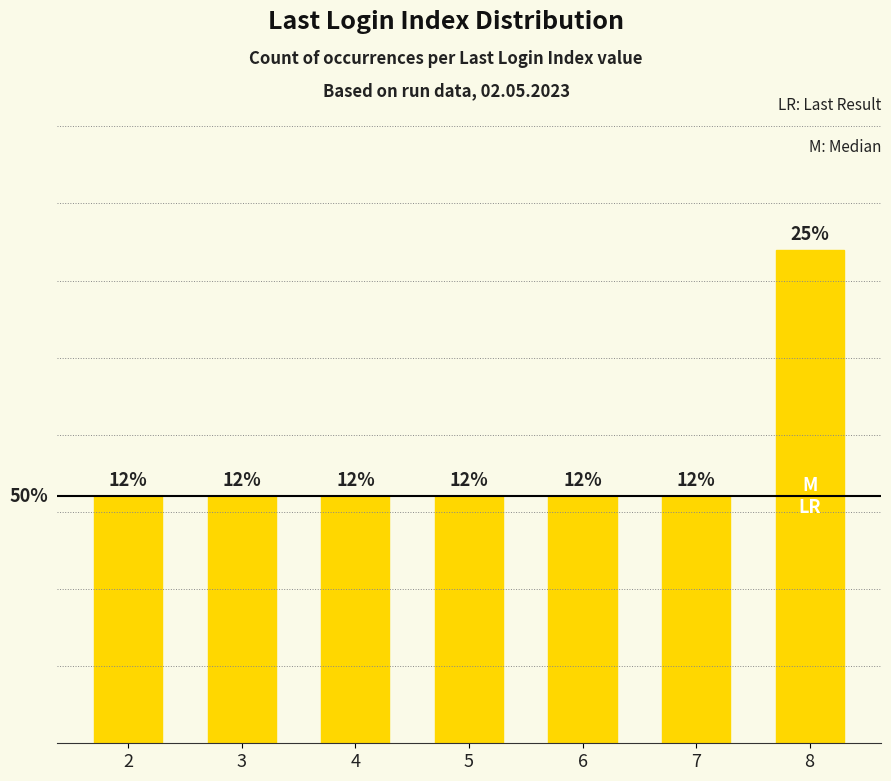

Reading left to right, what are all the values shown in this chart?

2	2	2	2	2	2	4